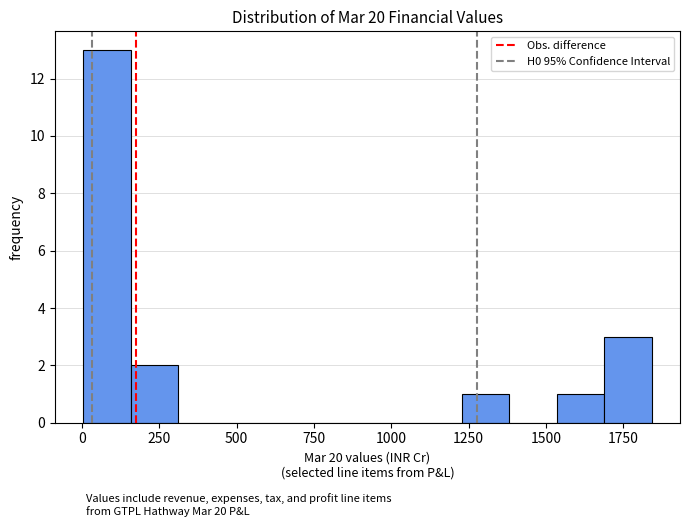

Read against the x-axis, roughly where is the centre of the tallest bar?

100